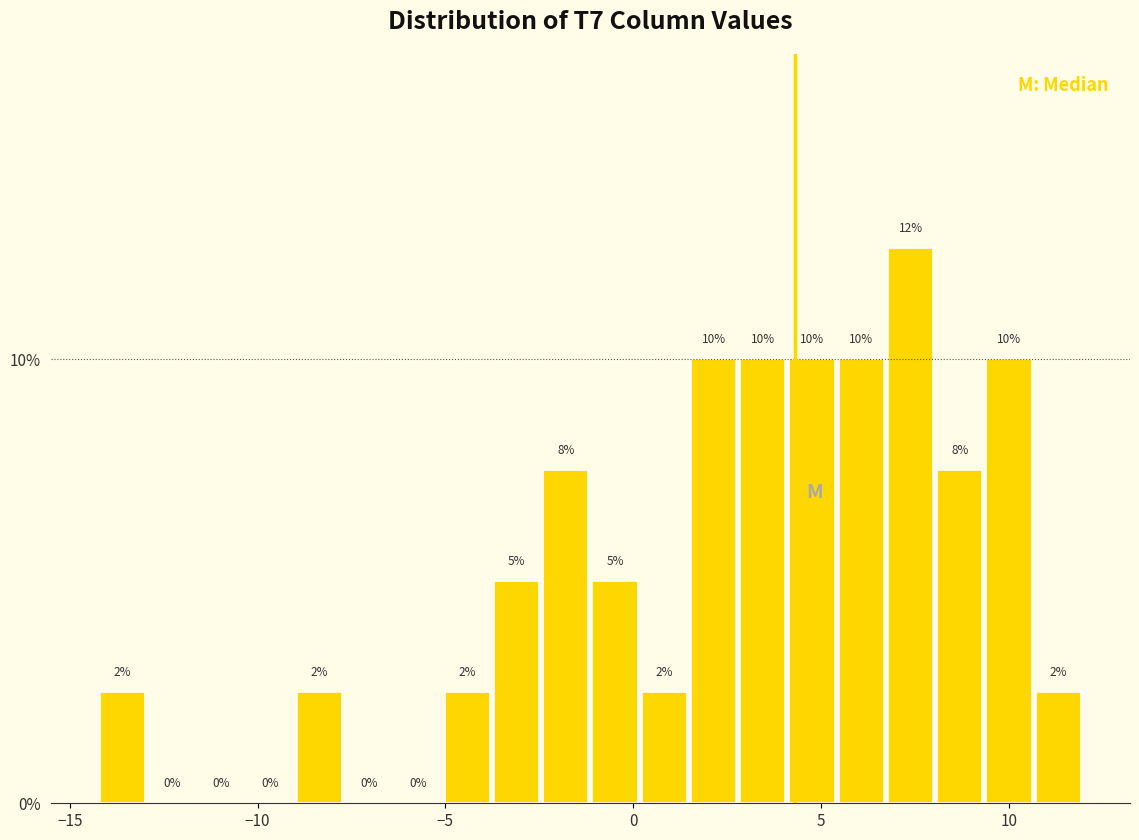

Around what value on the x-axis is the tallest bar? Give the approximate position of its centre, as read against the axis.

7.5